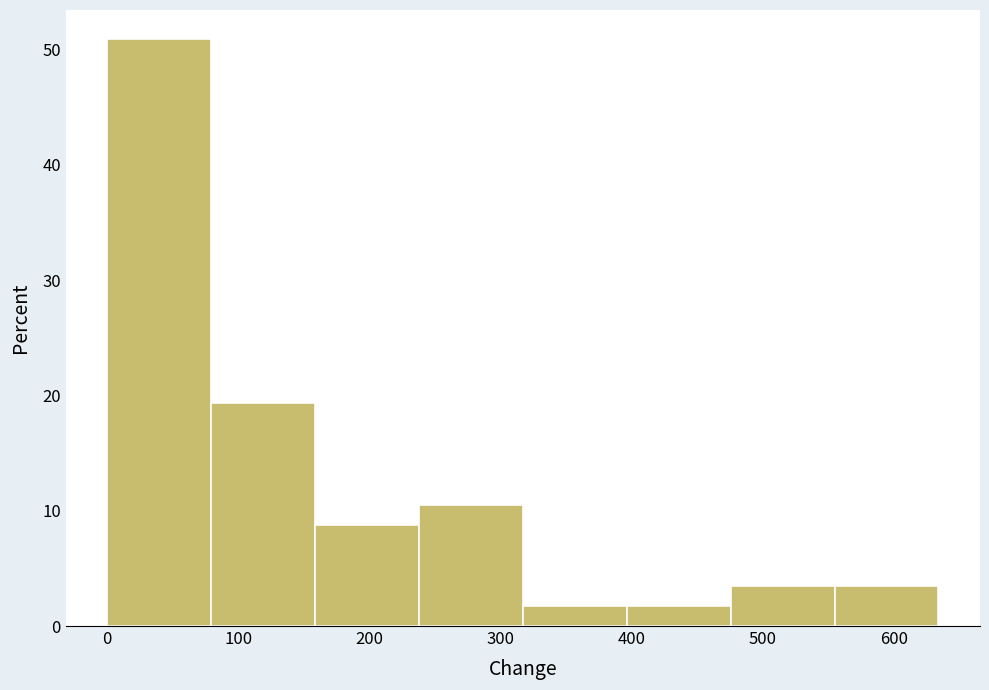

Reading left to right, transcribe this chart: for each bar, give the range it covers on the x-axis and its height. Neither the bar edges nor the heights are printed on the chart, so give them approximately, as read against the axes.

0 to 80: 51
80 to 160: 19
160 to 240: 9
240 to 320: 11
320 to 400: 2
400 to 480: 2
480 to 550: 4
550 to 630: 4